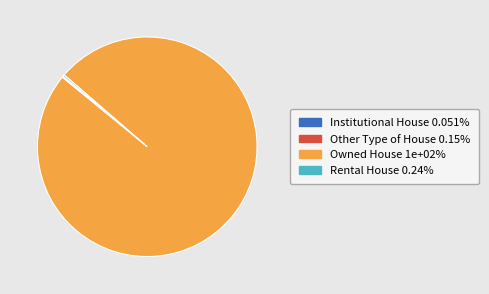

Is there any slice that represents more than half of the pie?

Yes